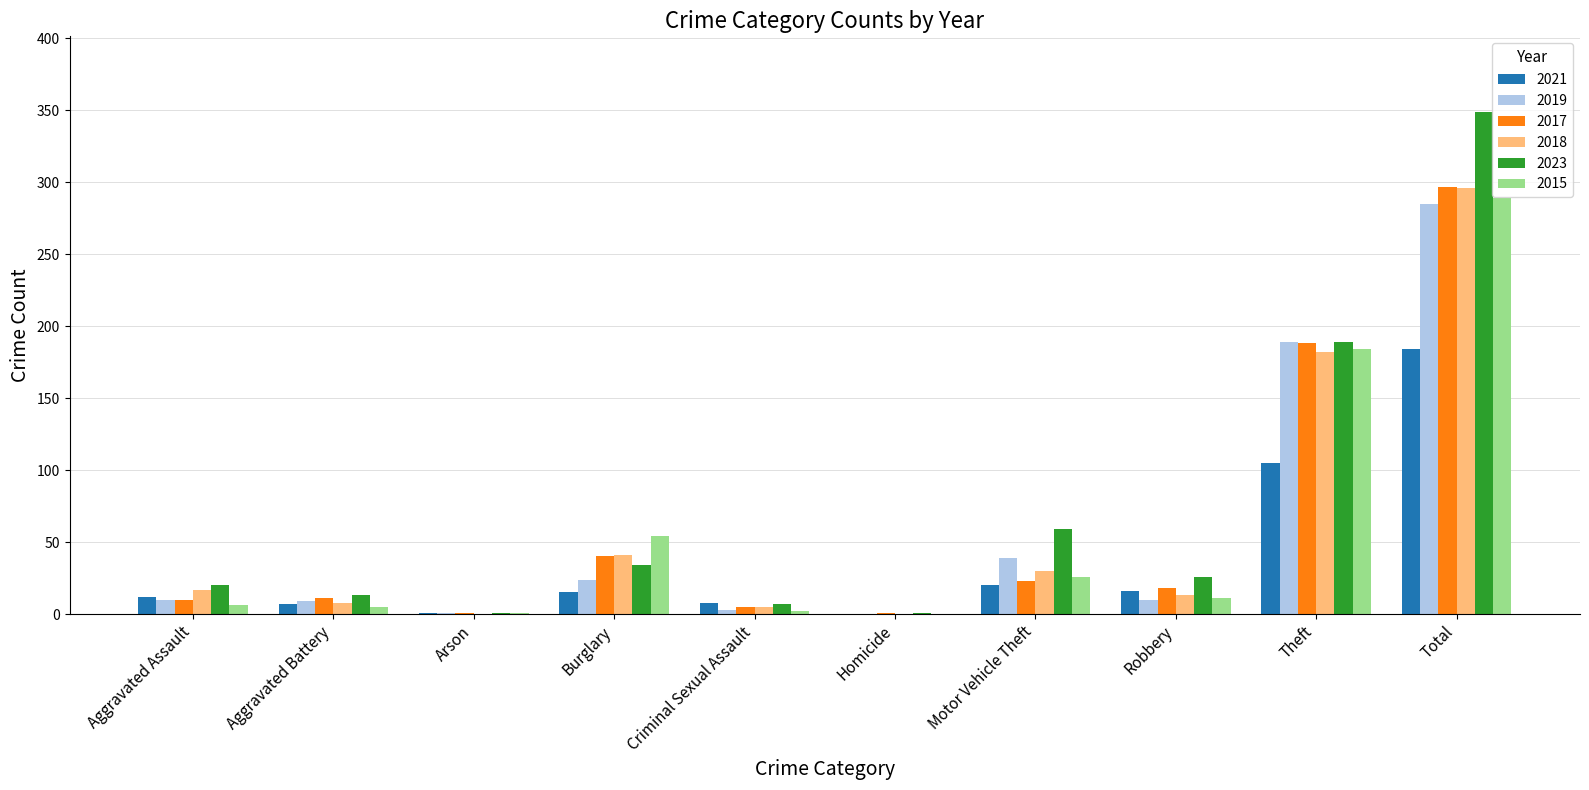

Is it true that 2021 equals 12 at Aggravated Assault?

True